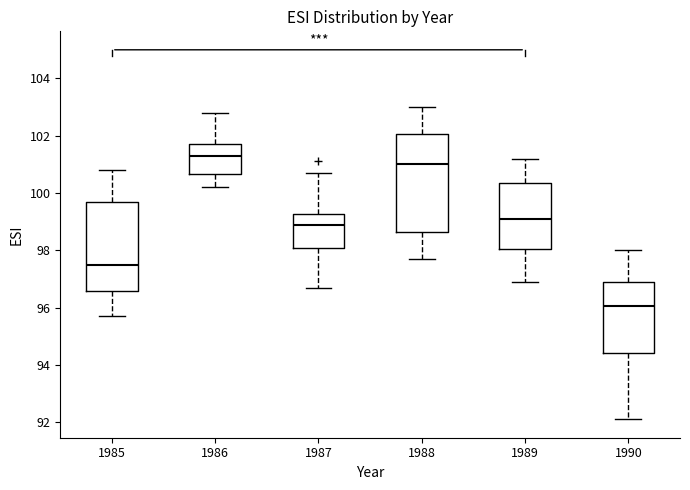

Which box's median line is the lowest?

1990